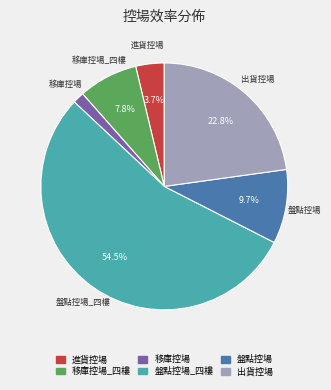

Is there any slice that represents more than half of the pie?

Yes